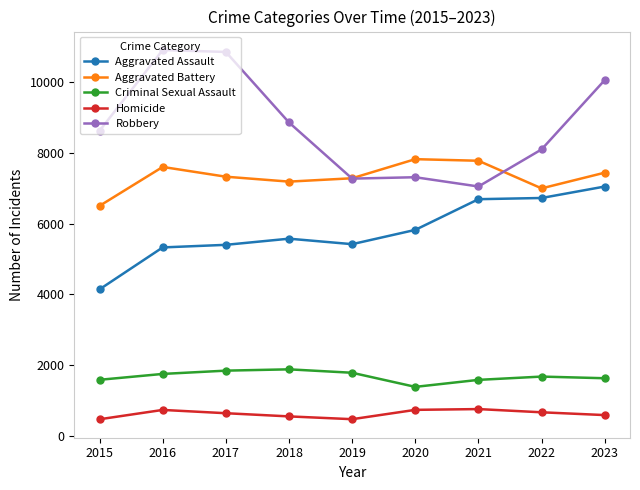

True or false: Homicide has a value of 583 at 2023.

True